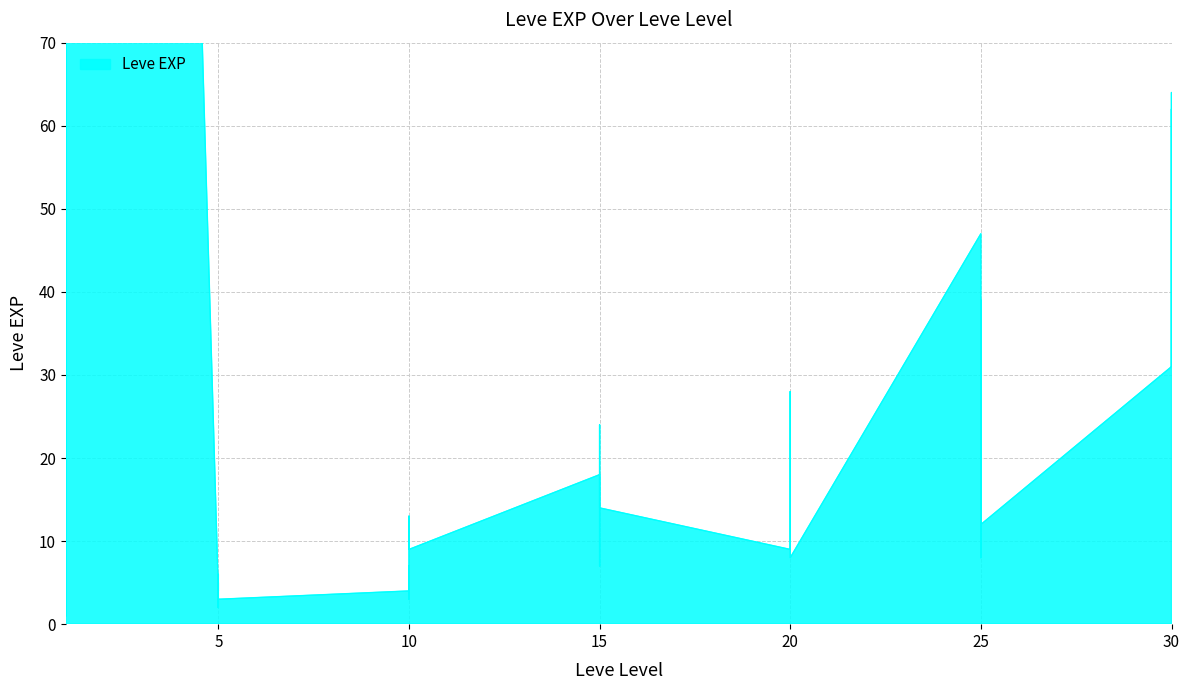

What is the approximate value at 30, to the nearest 50?

50